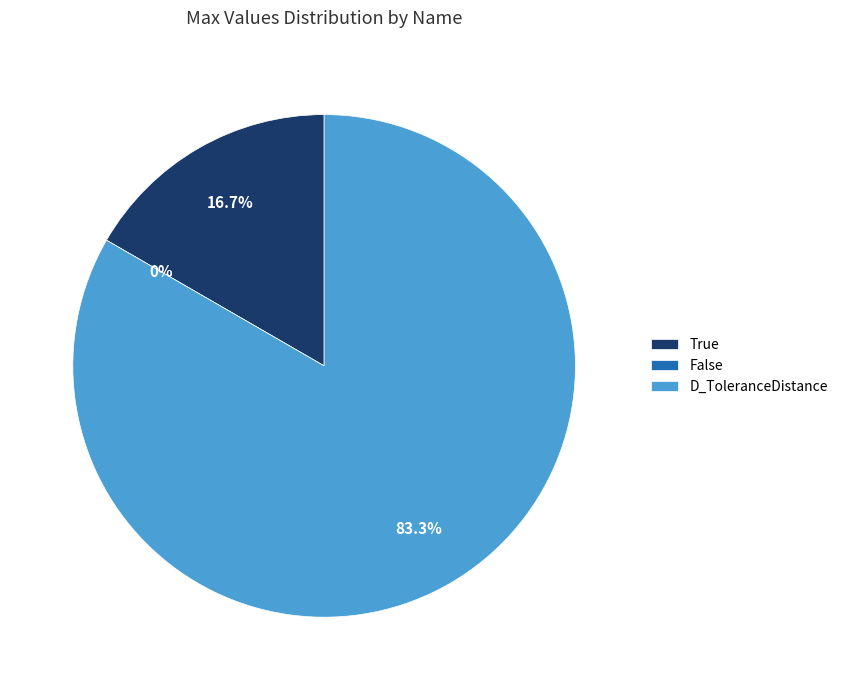

Which slice is the largest?

D_ToleranceDistance